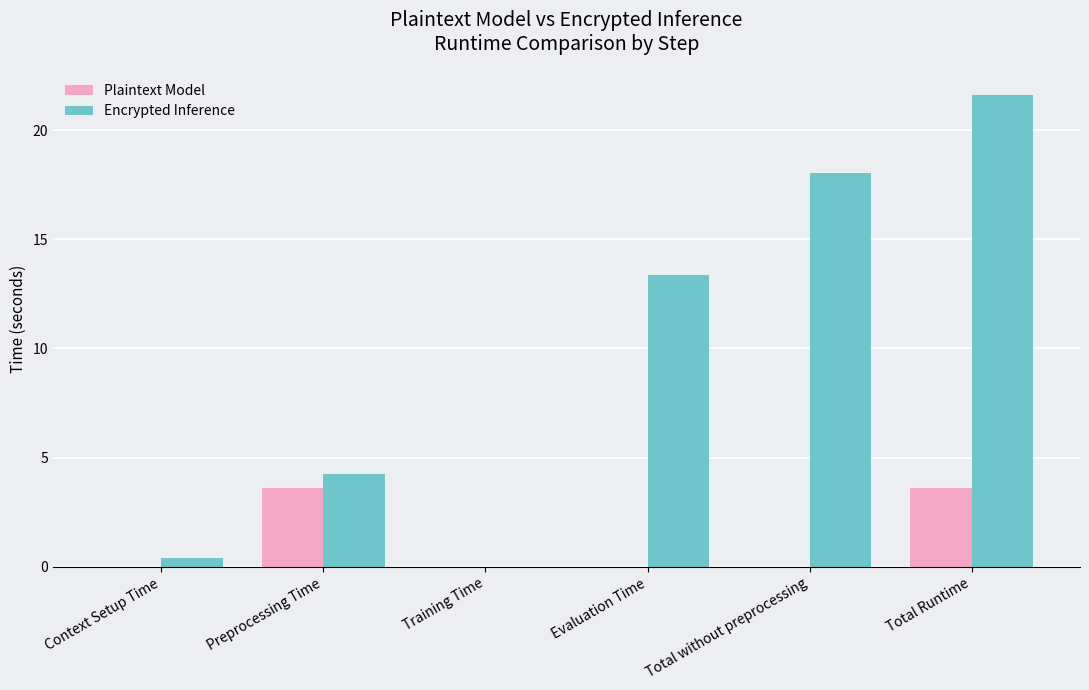

Is it true that Encrypted Inference equals 17.9 at Evaluation Time?

False